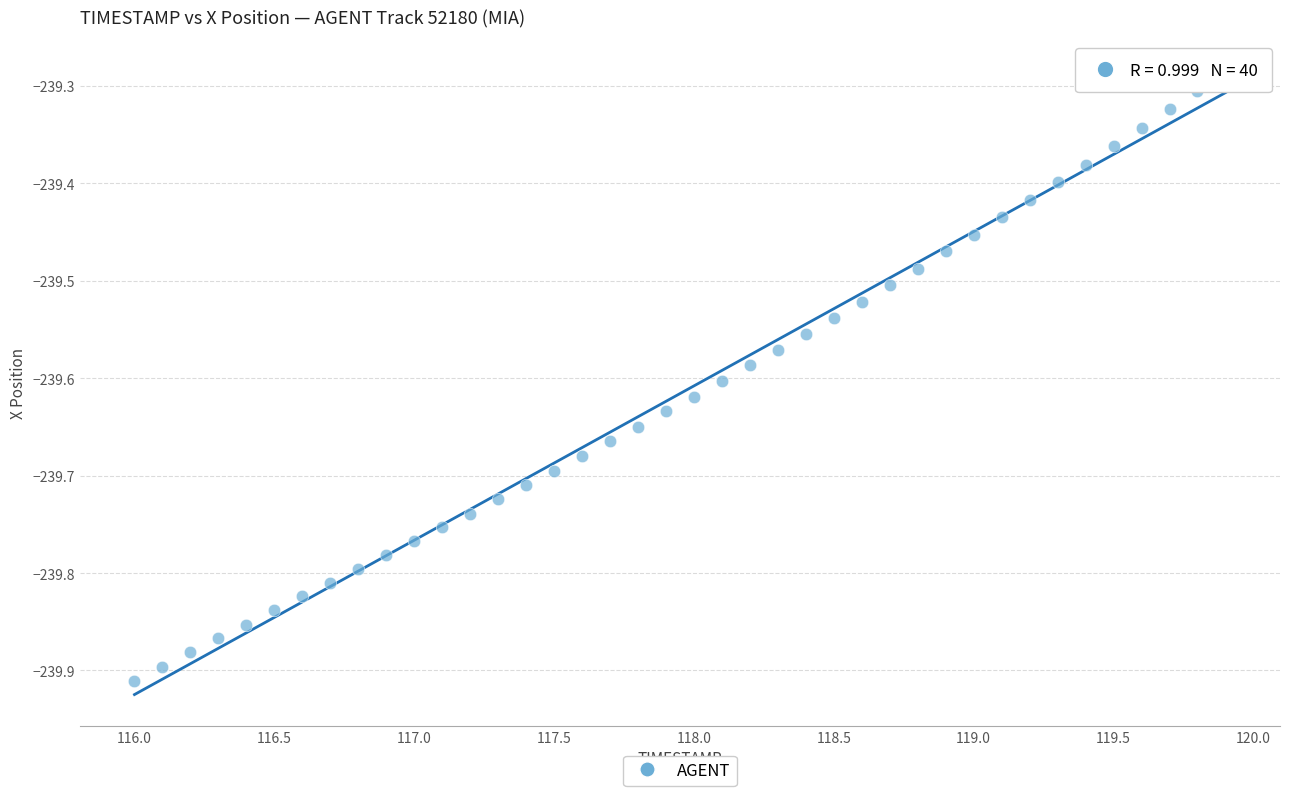

What is the range of Y values (max minus min)?

0.6